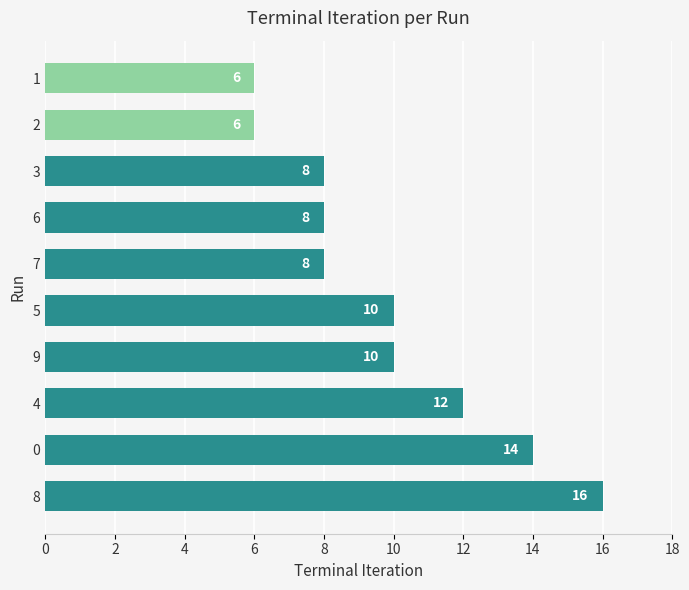

The chart shows a value of 12 at 4. True or false?

True